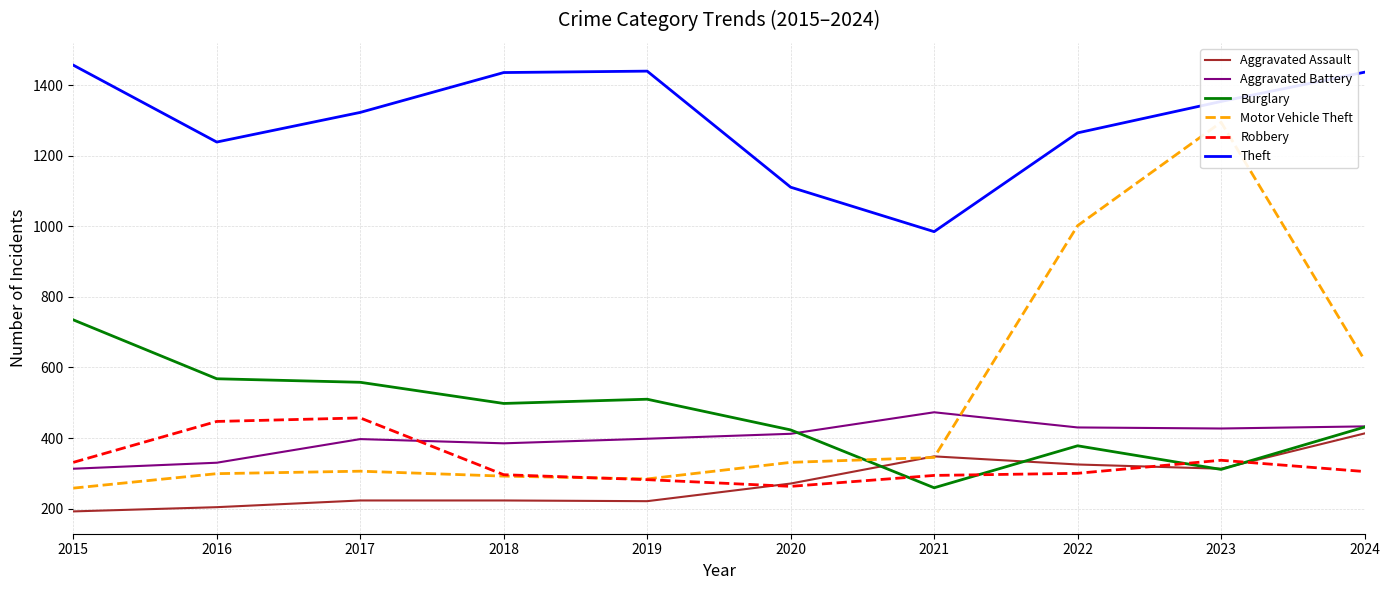

List the series in order of their peak value, highest first.

Theft, Motor Vehicle Theft, Burglary, Aggravated Battery, Robbery, Aggravated Assault